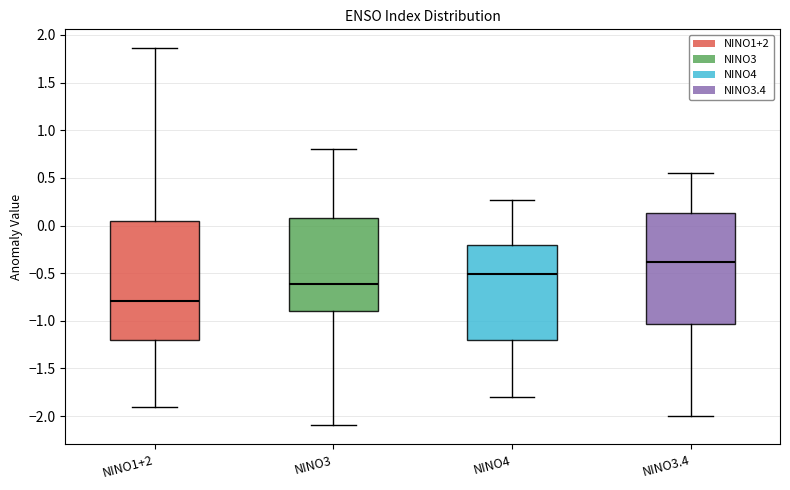

Reading left to right, read every box against the y-axis: the position of its median line, the range the box covers, and the ends of its whiskers. The values are not printed on the chart, so give them approximately, as read against the axis.

NINO1+2: median -0.80, box -1.20 to 0.05, whiskers -1.90 to 1.85
NINO3: median -0.60, box -0.90 to 0.10, whiskers -2.10 to 0.80
NINO4: median -0.50, box -1.20 to -0.20, whiskers -1.80 to 0.25
NINO3.4: median -0.40, box -1.05 to 0.15, whiskers -2.00 to 0.55